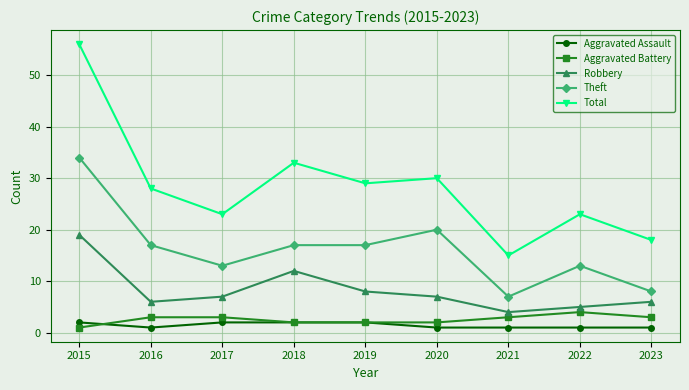

Count the number of data series in this chart.

5